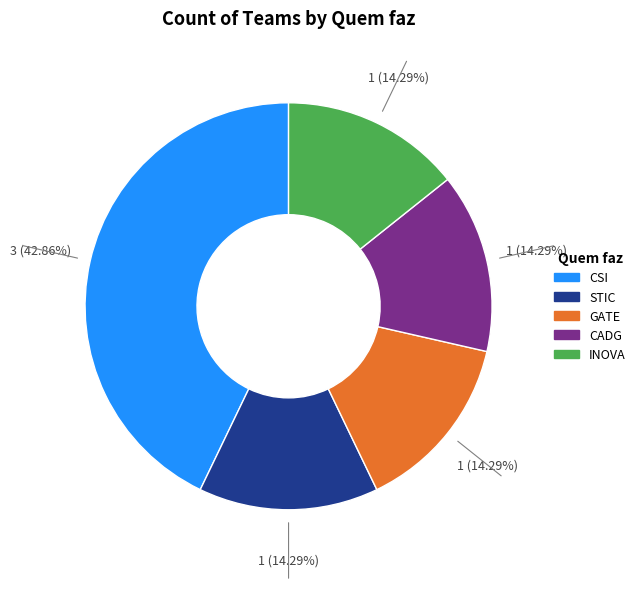

To the nearest percent, what is the combined percentage of INOVA and CSI?

57%